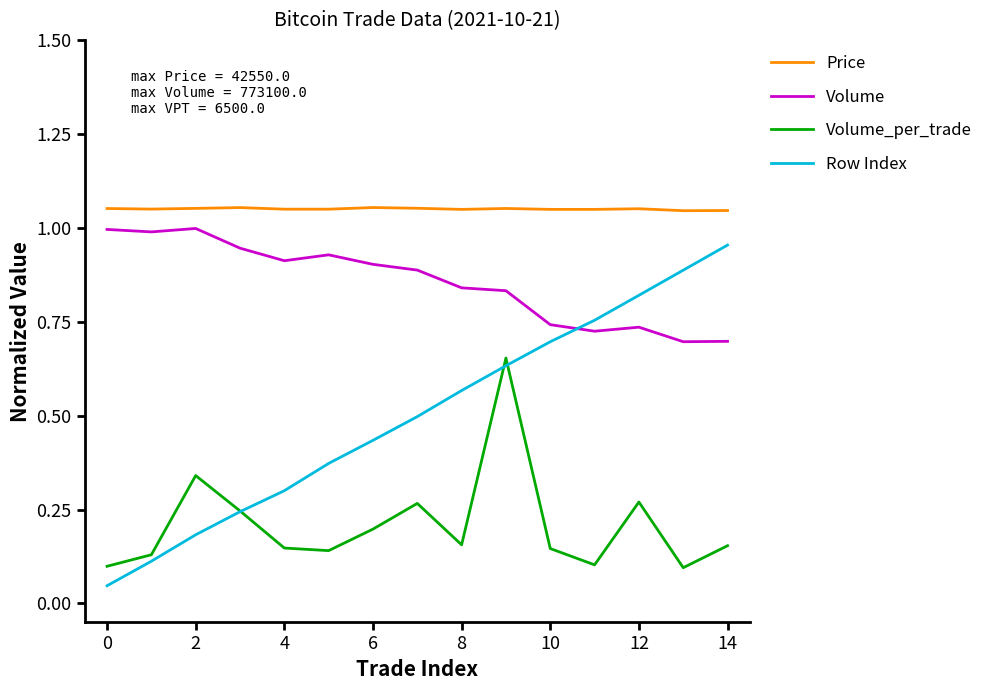

Which series has the widest spread of values?

Row Index